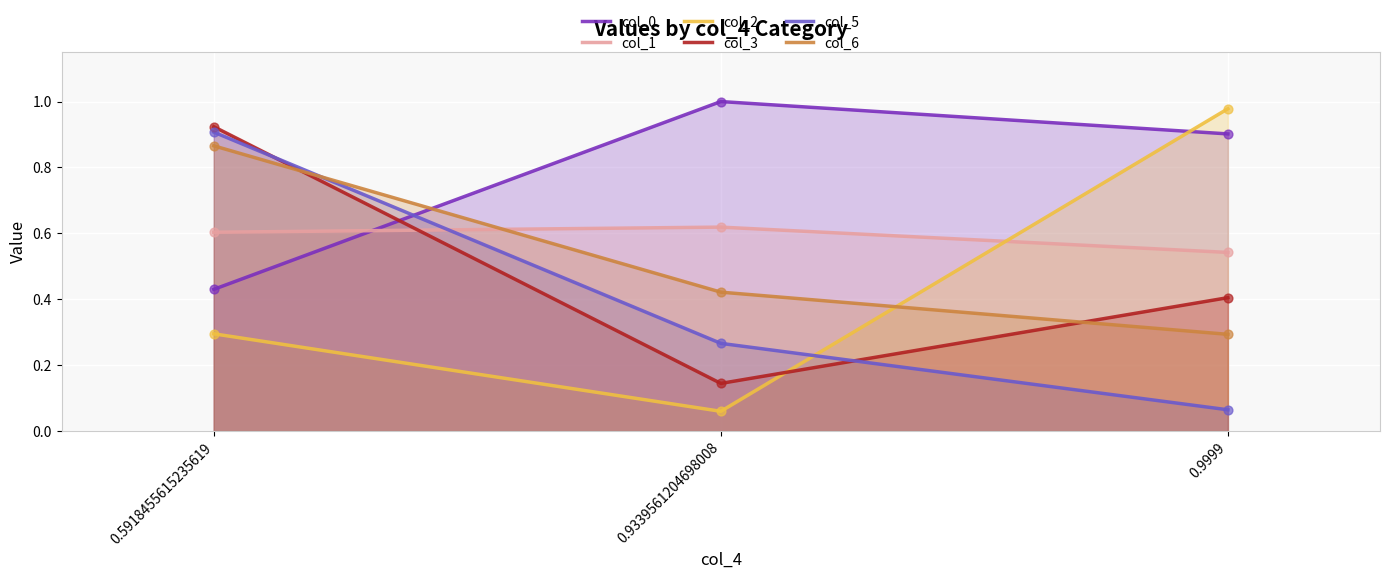

Which series has the largest total across all categories?

col_0